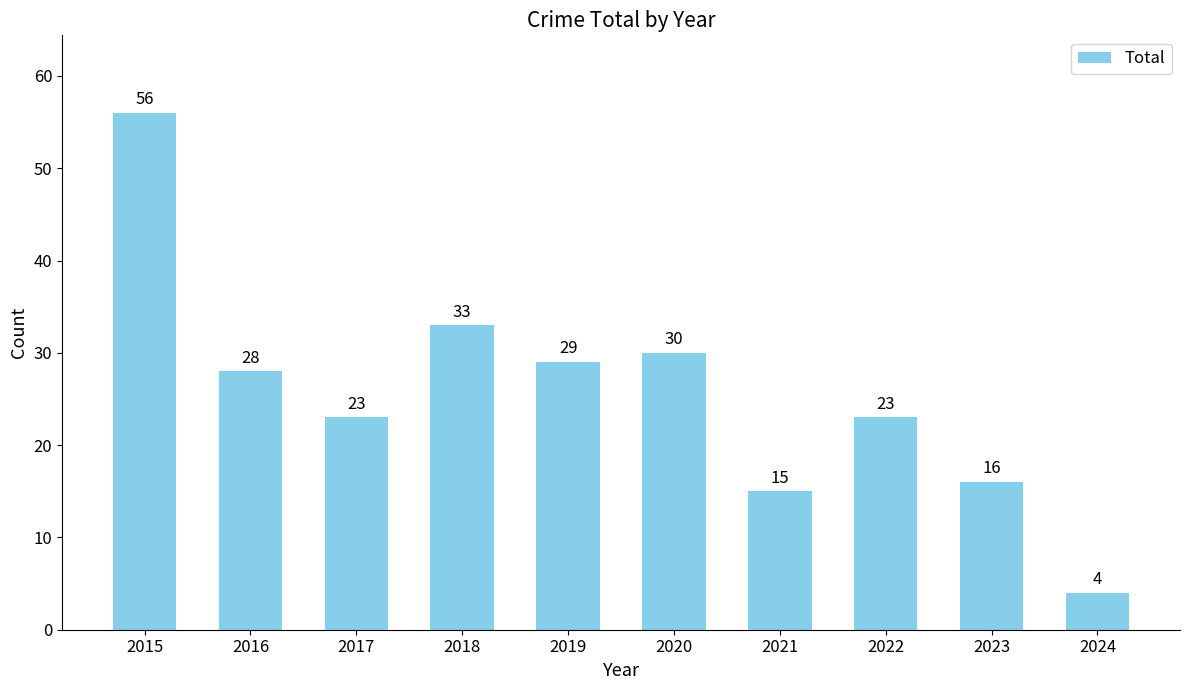

What is the maximum value shown in the chart?

56